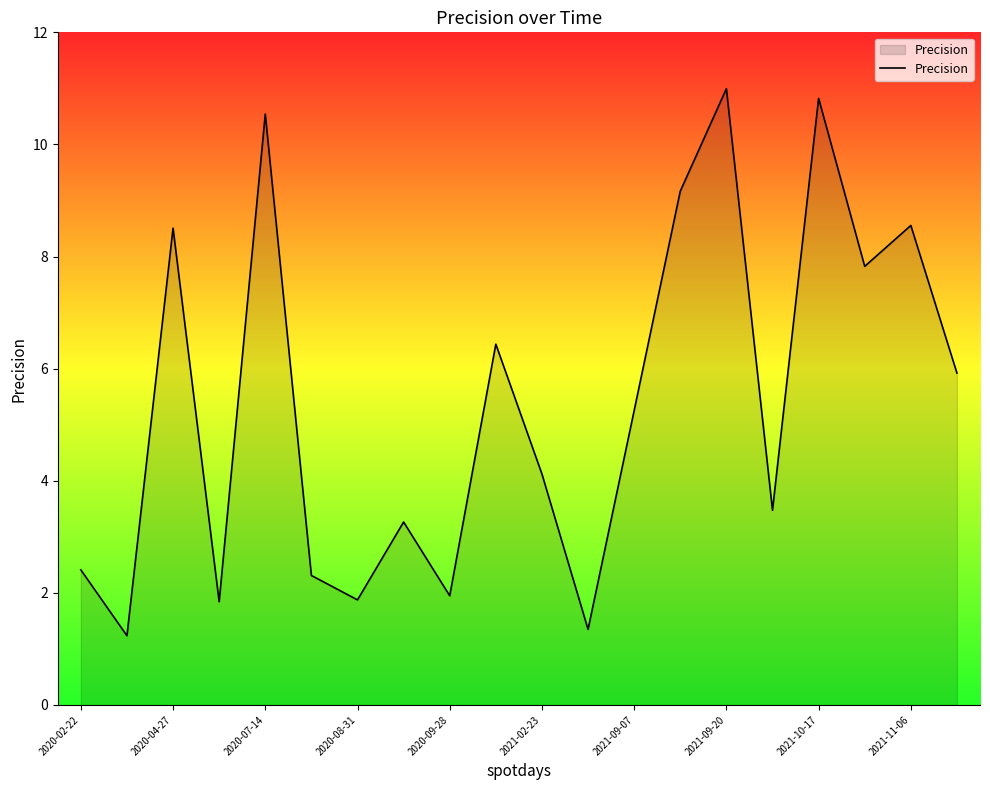

What is the minimum value shown in the chart?

1.2